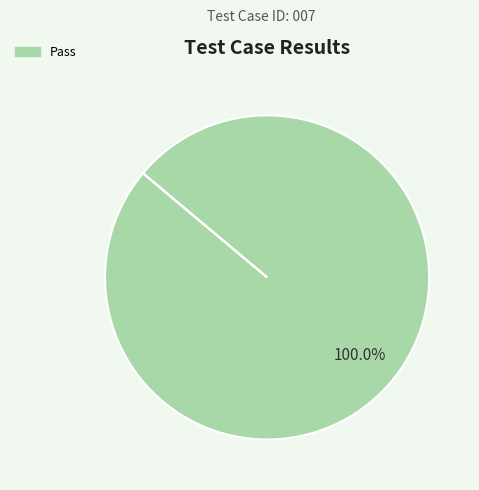

Is there any slice that represents more than half of the pie?

Yes